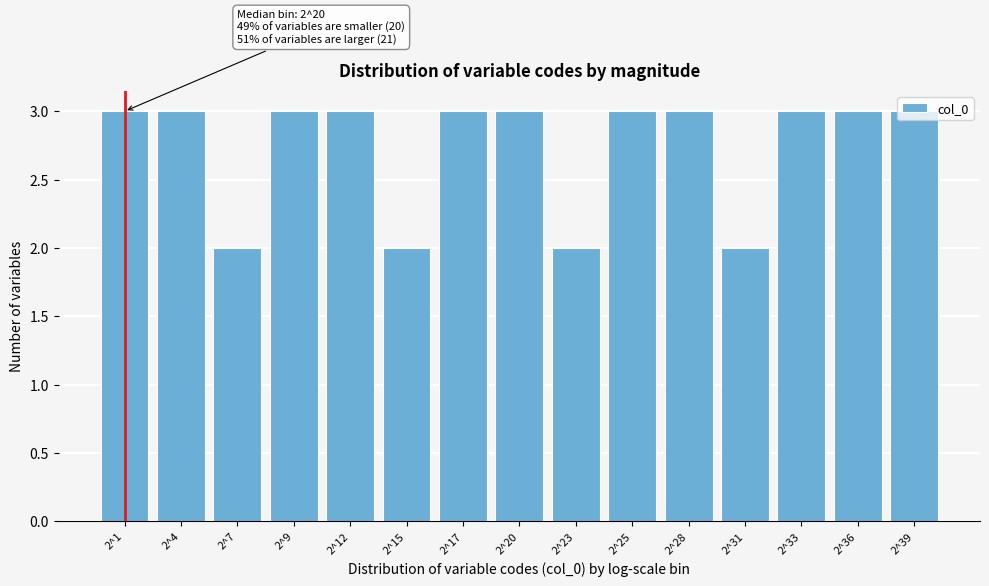

The chart shows a value of 2 at 2^23. True or false?

True